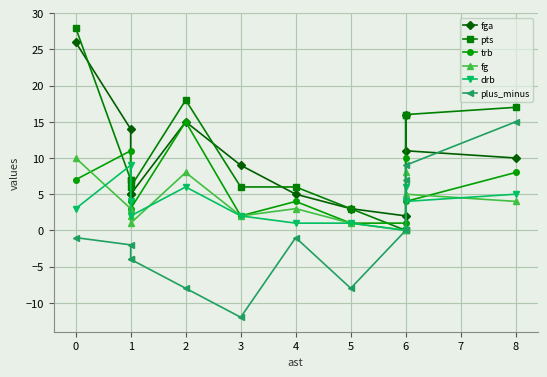

Which has a higher value, −1 or 6?

−1